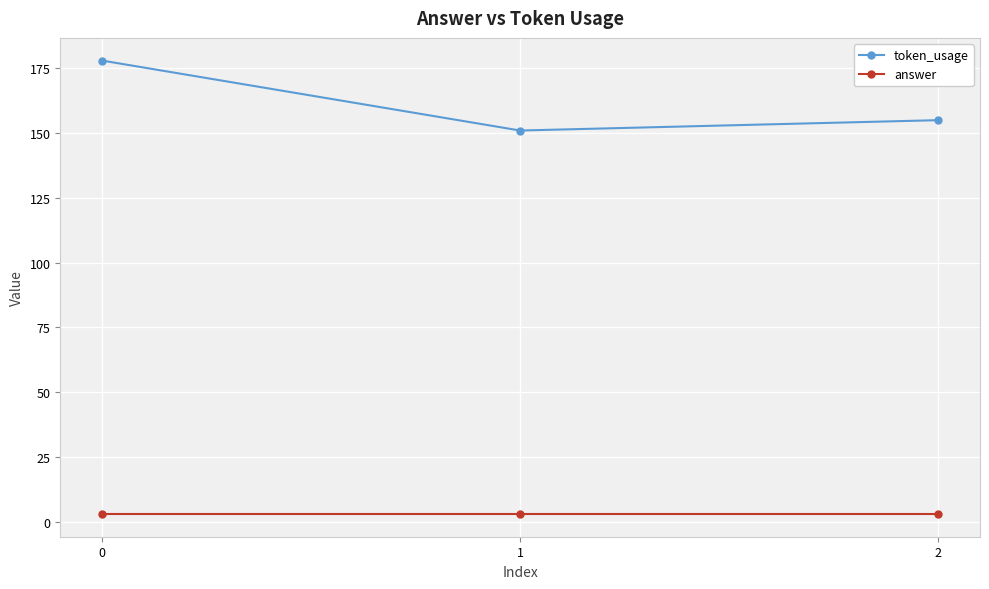

How many distinct data groups are displayed?

2